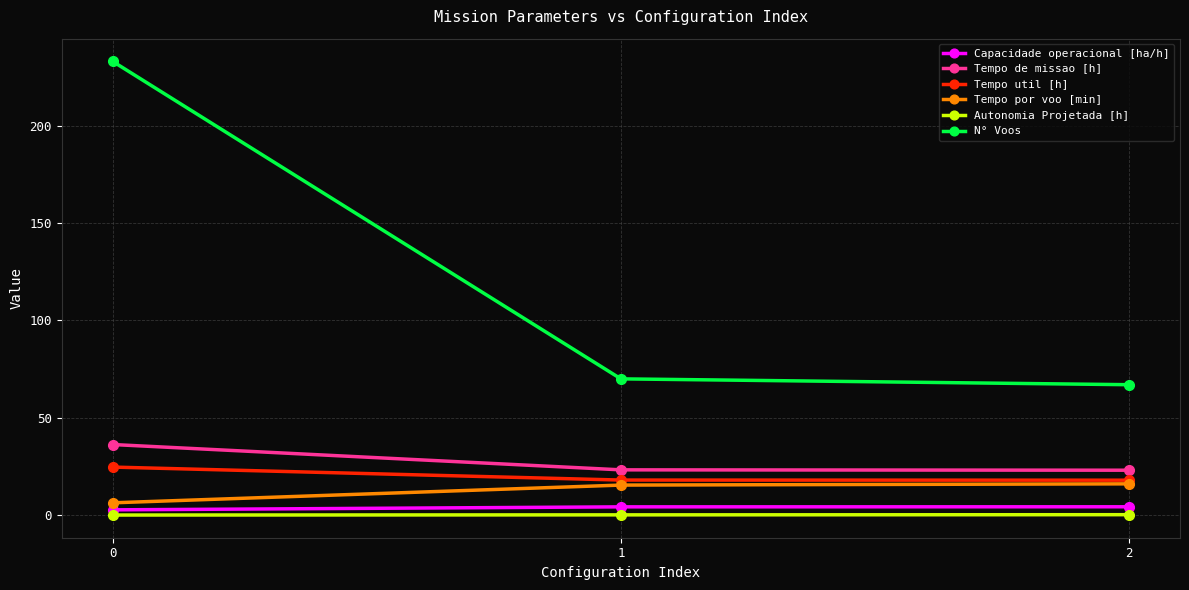

What are all the series names shown in the legend?

Capacidade operacional [ha/h], Tempo de missao [h], Tempo util [h], Tempo por voo [min], Autonomia Projetada [h], N° Voos